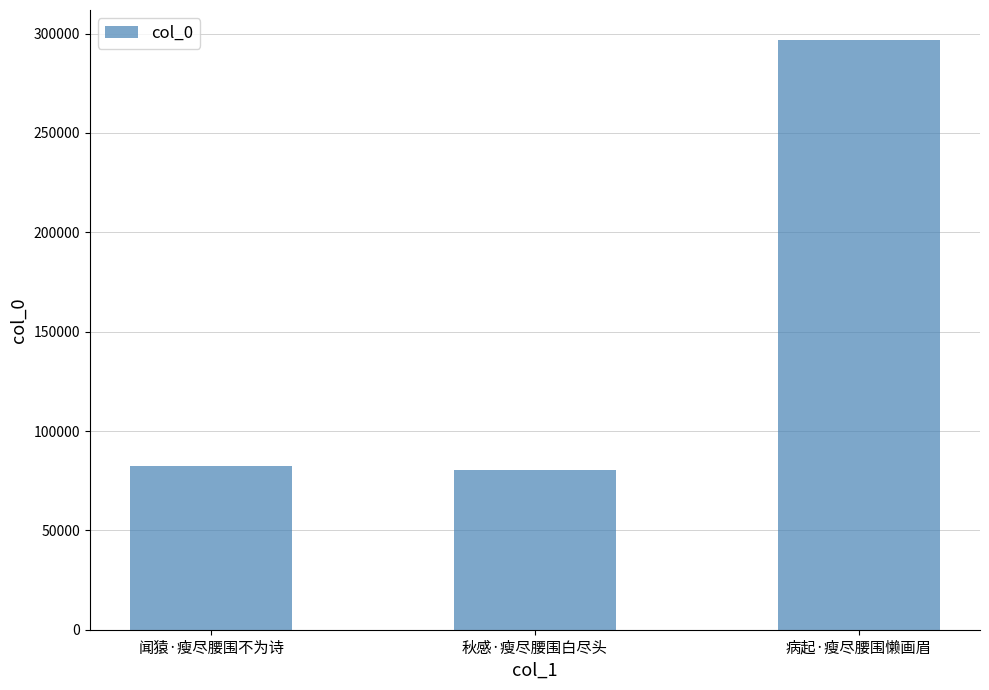

Reading left to right, what are all the values shown in this chart?

闻猿·瘦尽腰围不为诗=82413	秋感·瘦尽腰围白尽头=80509	病起·瘦尽腰围懒画眉=297018